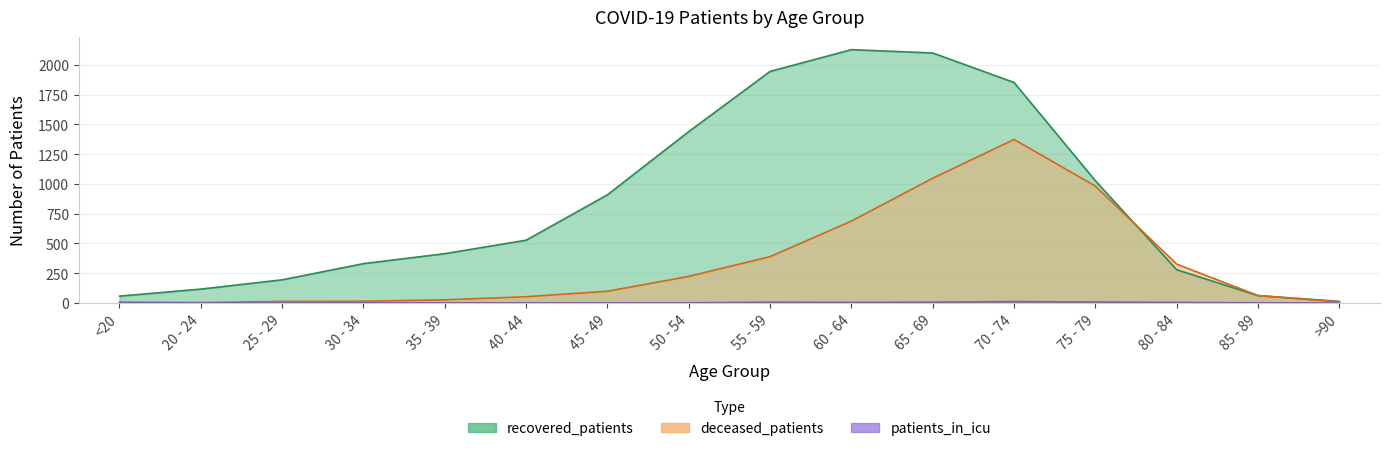

Does the chart have visible grid lines?

Yes